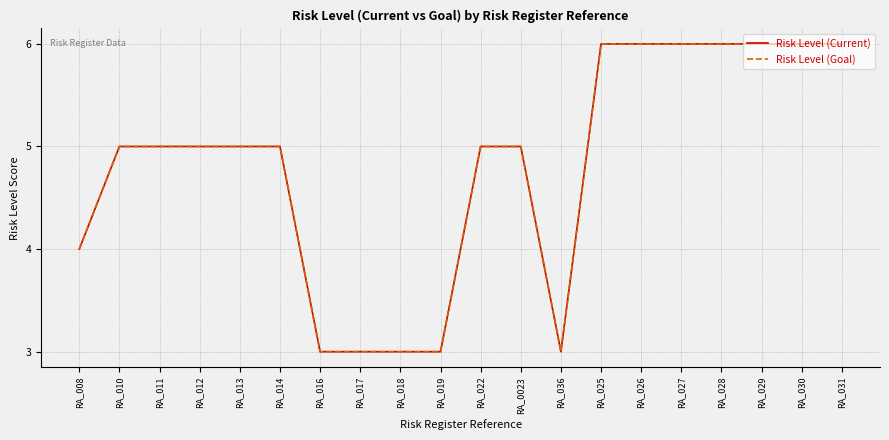

Reading right to left, extract all data points from this chart.

Risk Level (Current): RA_031=6	RA_030=6	RA_029=6	RA_028=6	RA_027=6	RA_026=6	RA_025=6	RA_036=3	RA_0023=5	RA_022=5	RA_019=3	RA_018=3	RA_017=3	RA_016=3	RA_014=5	RA_013=5	RA_012=5	RA_011=5	RA_010=5	RA_008=4
Risk Level (Goal): RA_031=6	RA_030=6	RA_029=6	RA_028=6	RA_027=6	RA_026=6	RA_025=6	RA_036=3	RA_0023=5	RA_022=5	RA_019=3	RA_018=3	RA_017=3	RA_016=3	RA_014=5	RA_013=5	RA_012=5	RA_011=5	RA_010=5	RA_008=4